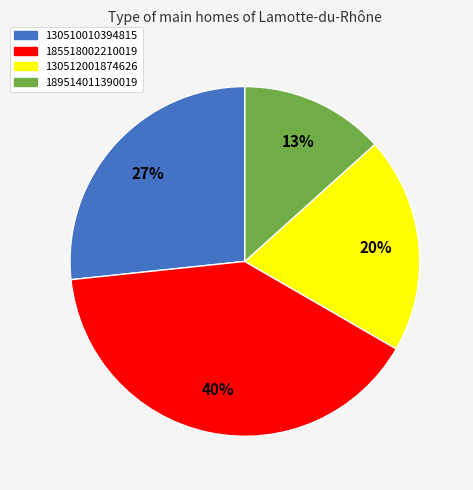

Count the number of slices in the pie.

4